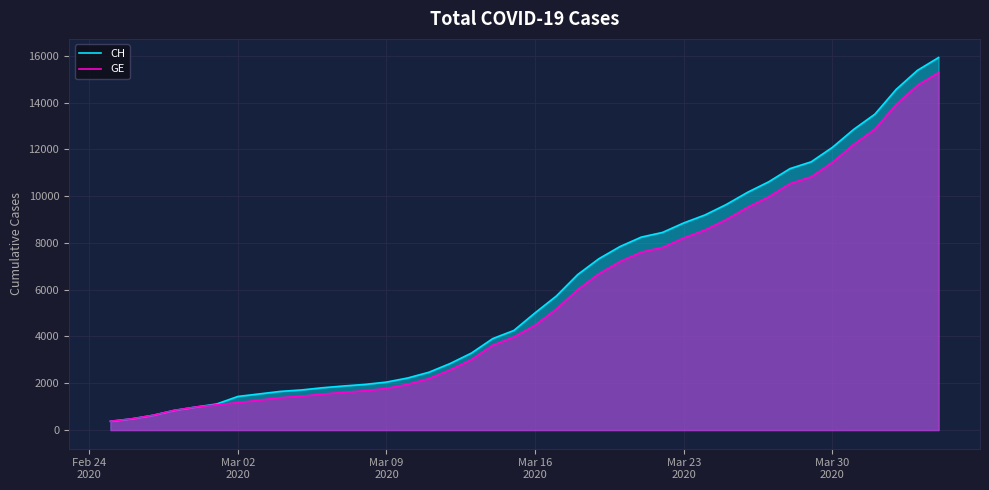

What is the maximum value shown in the chart?

15926